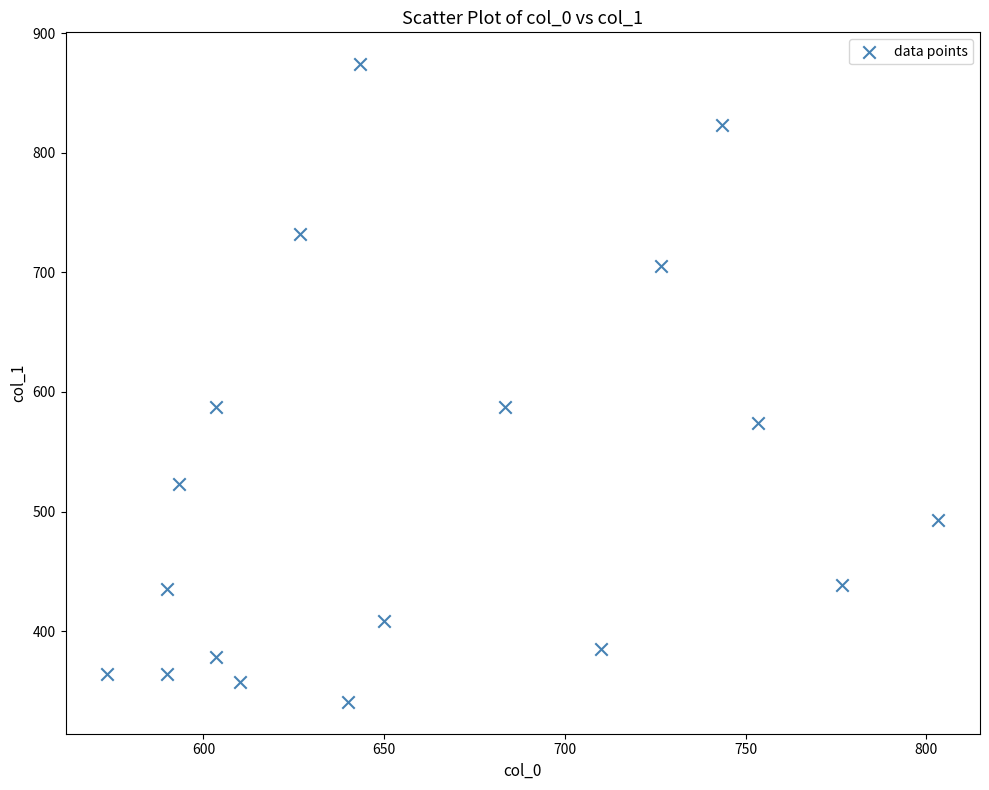

What is the range of X values (max minus min)?

230.0